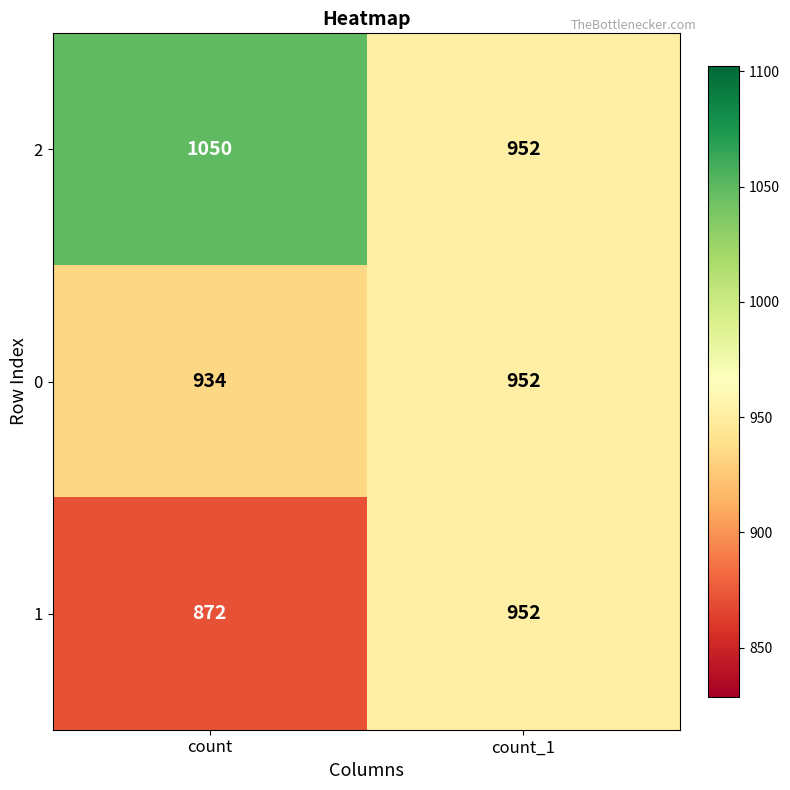

Reading left to right, what are all the values shown in this chart?

2: count=1050	count_1=952
0: count=934	count_1=952
1: count=872	count_1=952